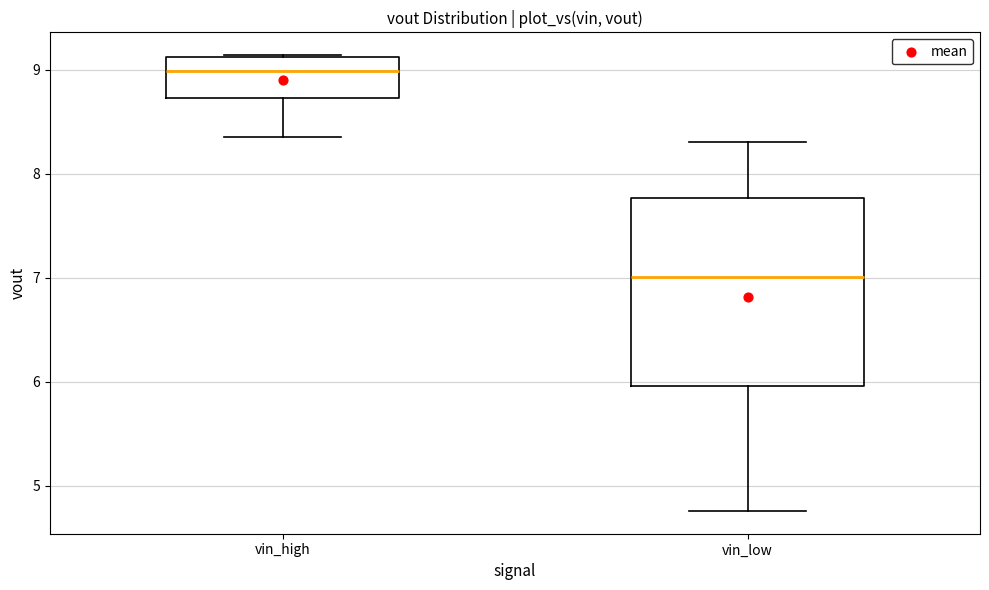

Comparing the boxes themselves (not the whiskers), which one is the tallest?

vin_low